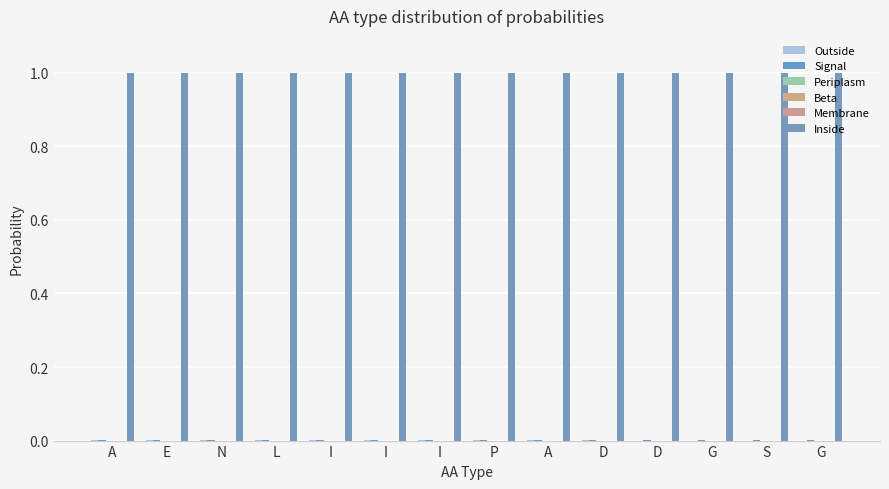

At which category is the sum across all series the highest?

G